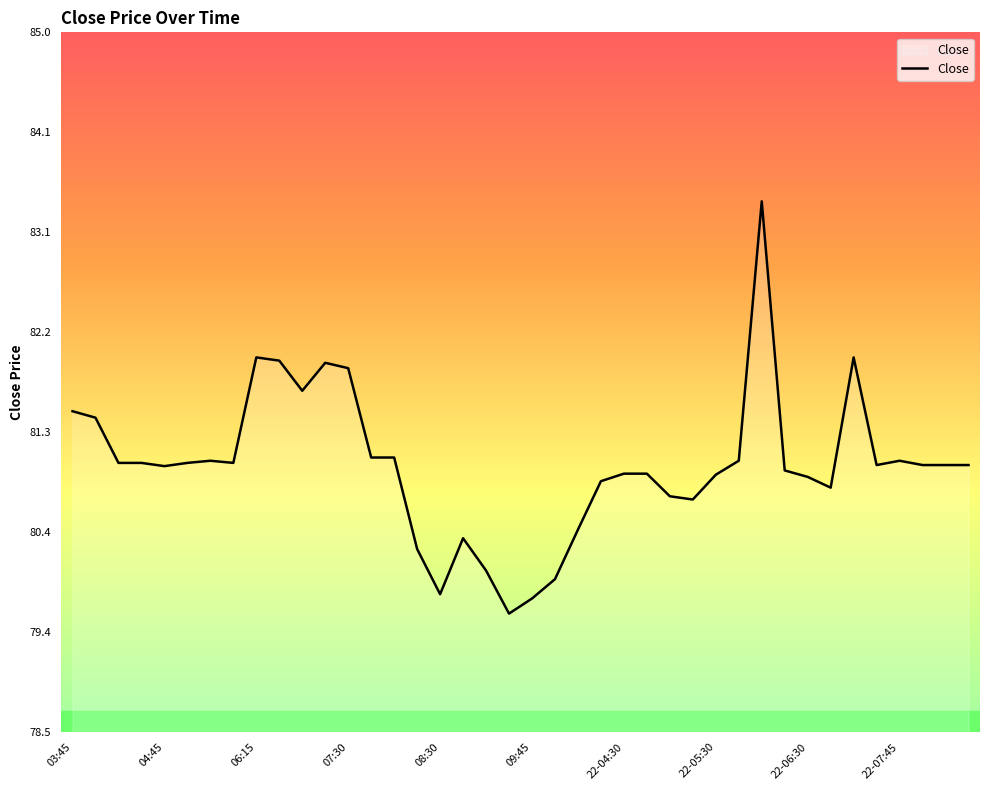

What is the minimum value shown in the chart?

79.6